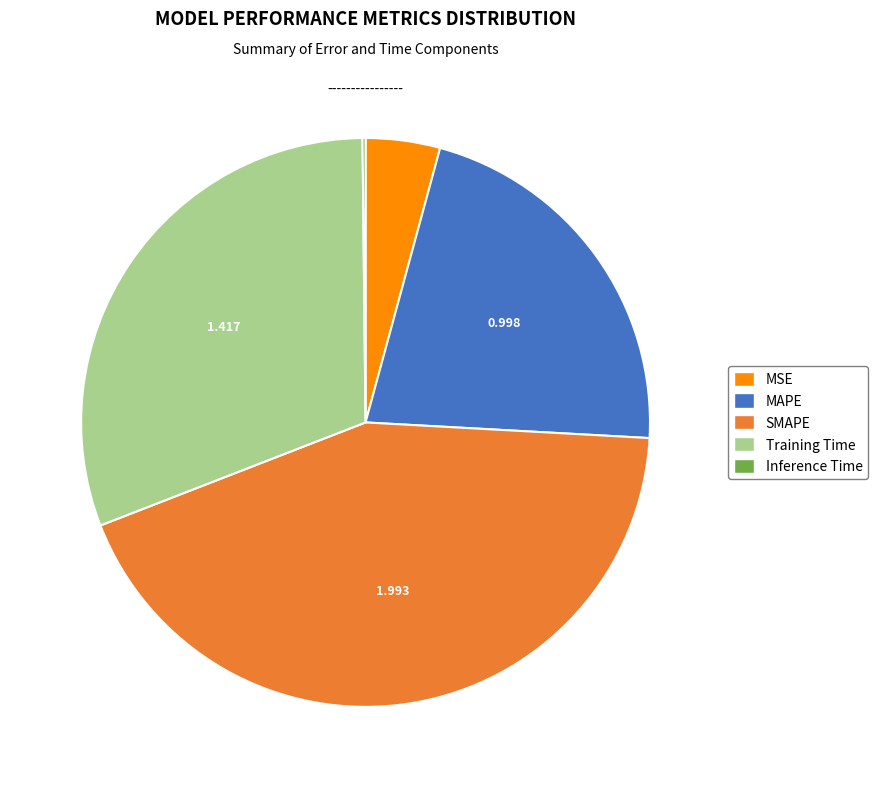

Between MAPE and MSE, which is larger?

MAPE